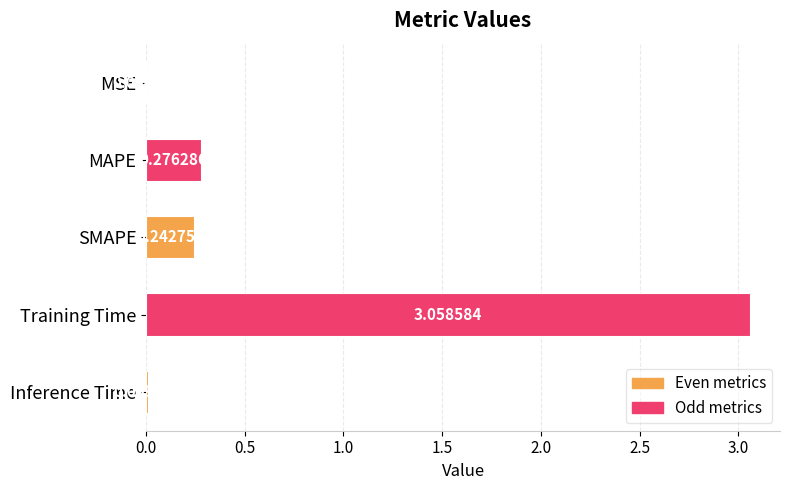

At which category does the chart reach its peak across all series?

Training Time